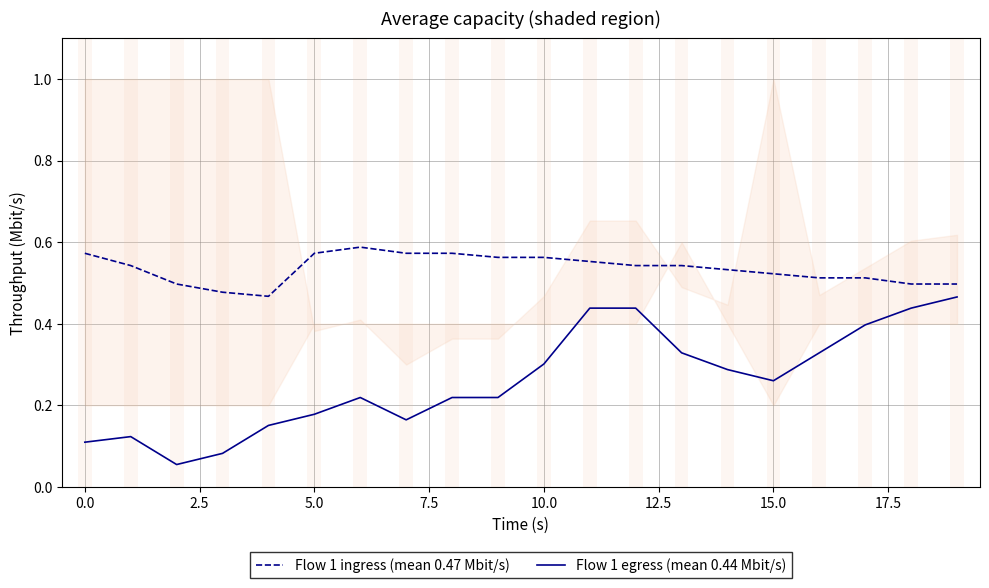

At which label does Flow 1 egress (mean 0.44 Mbit/s) reach its peak?

19